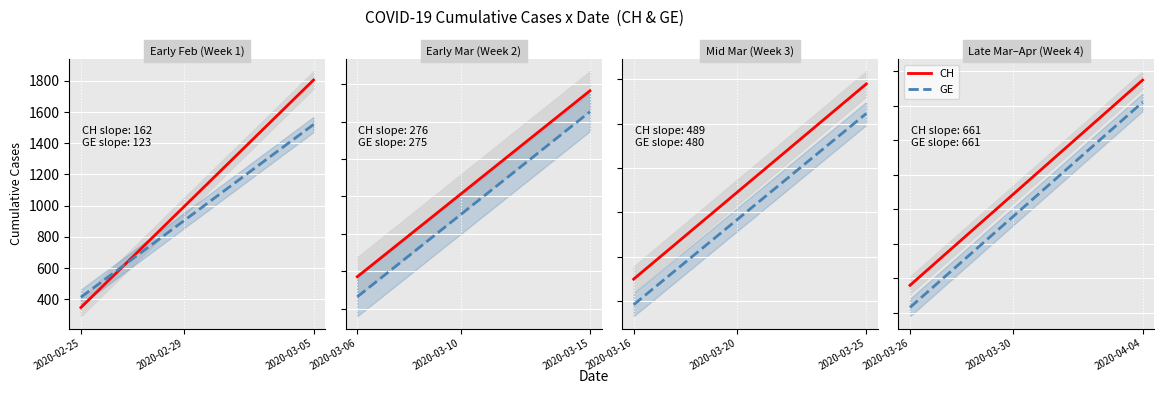

How many categories are shown in the chart?

10